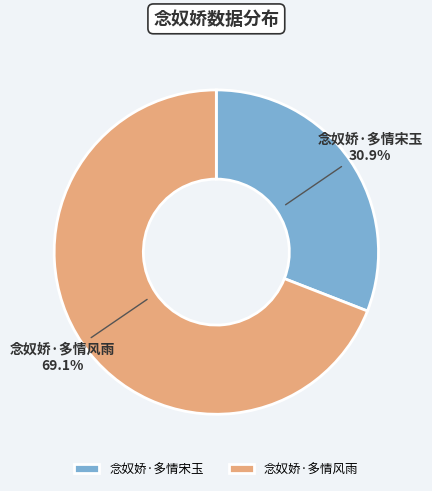

Between 念奴娇·多情宋玉 and 念奴娇·多情风雨, which is larger?

念奴娇·多情风雨